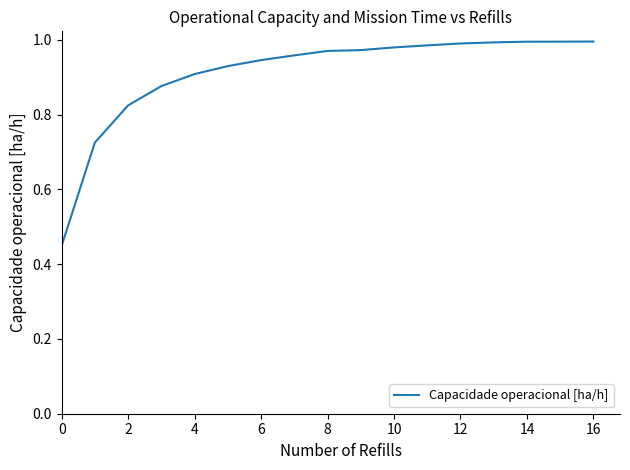

Which has a higher value, 10 or 6?

10